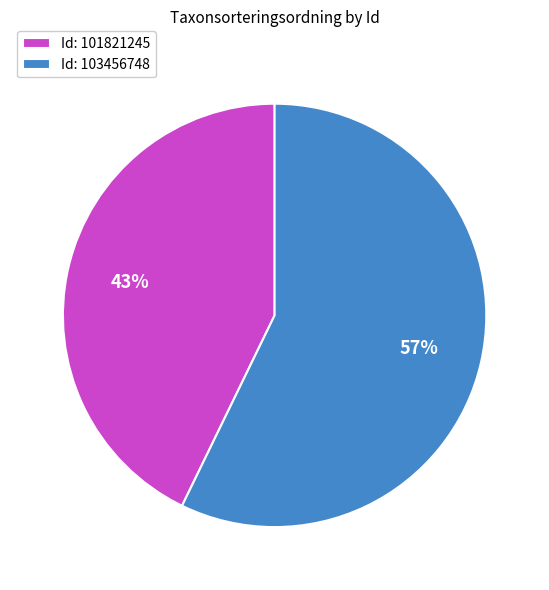

How many segments does this pie chart have?

2